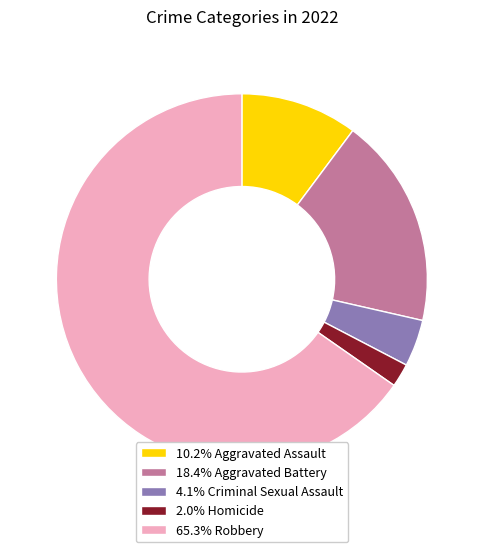

What is the ratio of the value at 18.4% Aggravated Battery to the value at 2.0% Homicide?

9.0